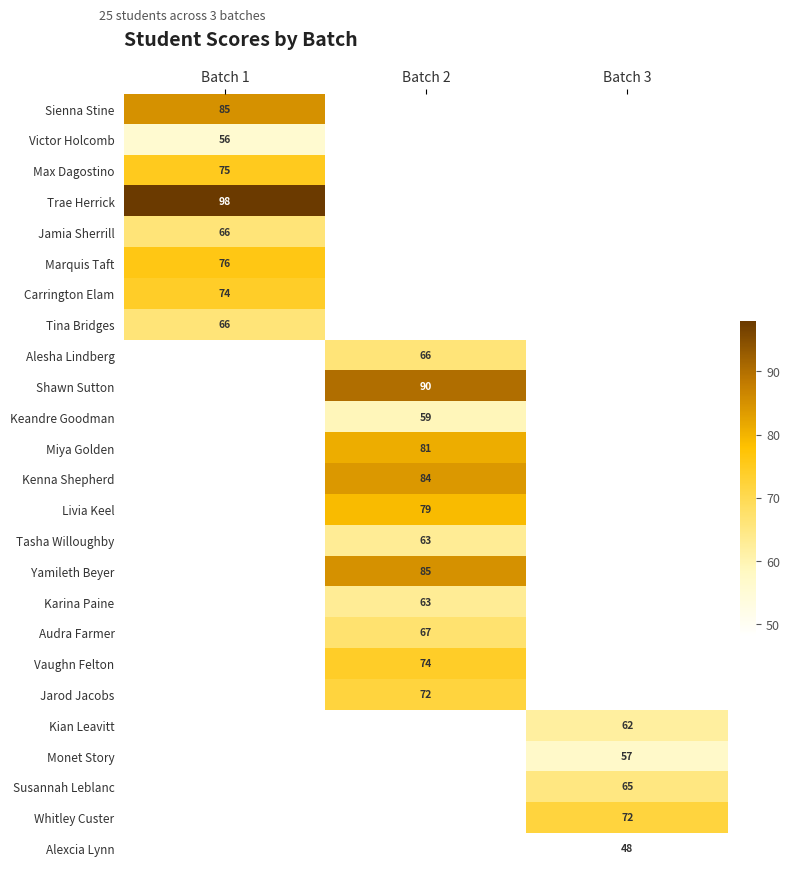

The value of Alexcia Lynn at Batch 3 is 32. True or false?

False